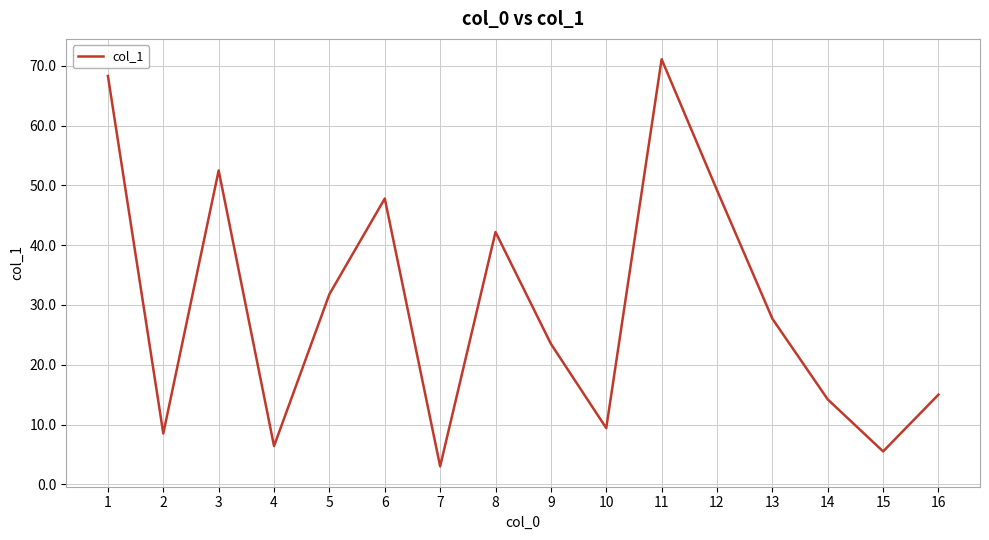

What is the sum of all values?

476.1